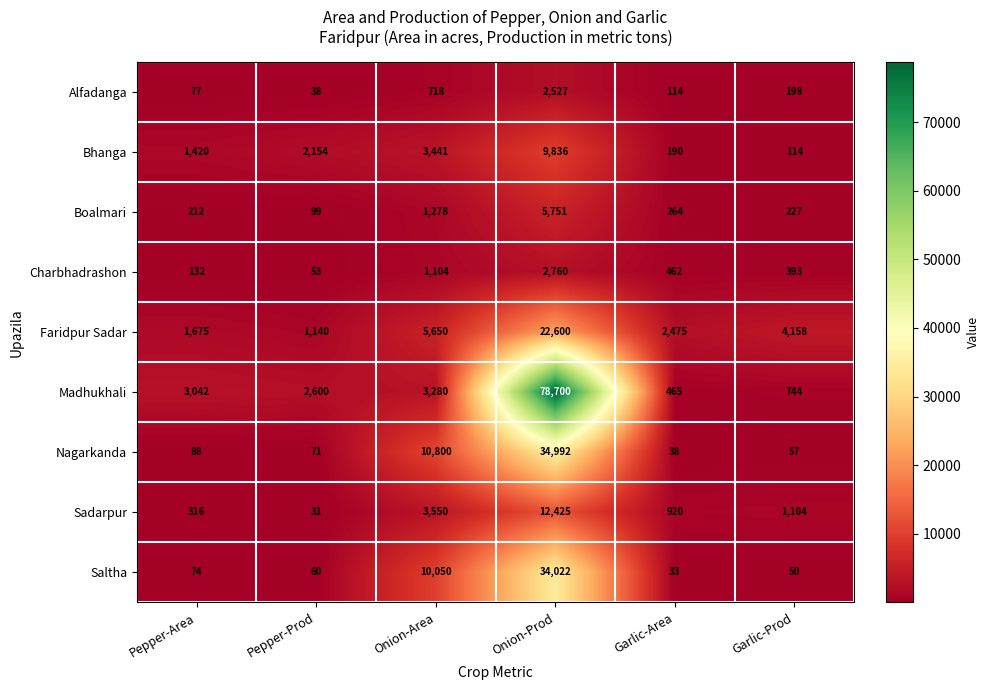

What is the difference between the Nagarkanda values at Pepper-Prod and Onion-Prod?

34921